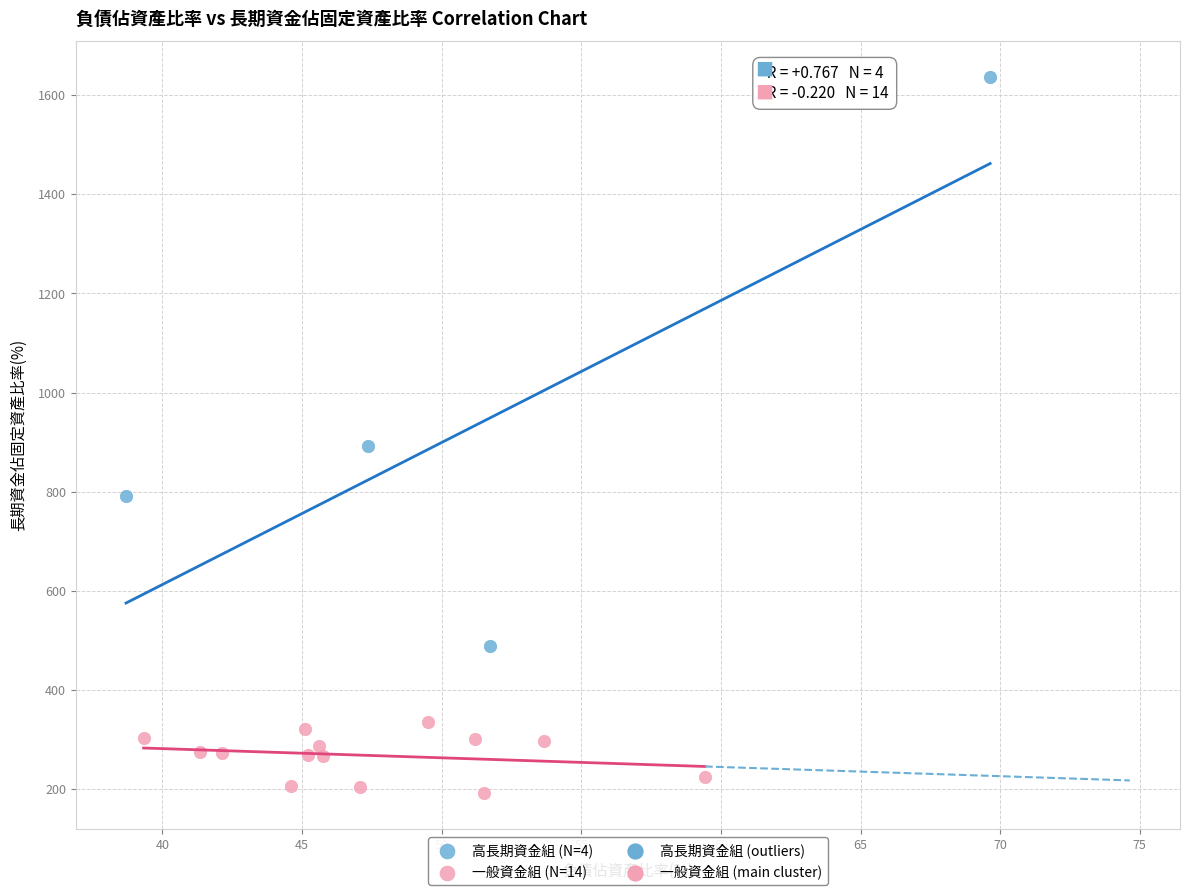

Which series reaches the maximum Y coordinate?

高長期資金組 (N=4)